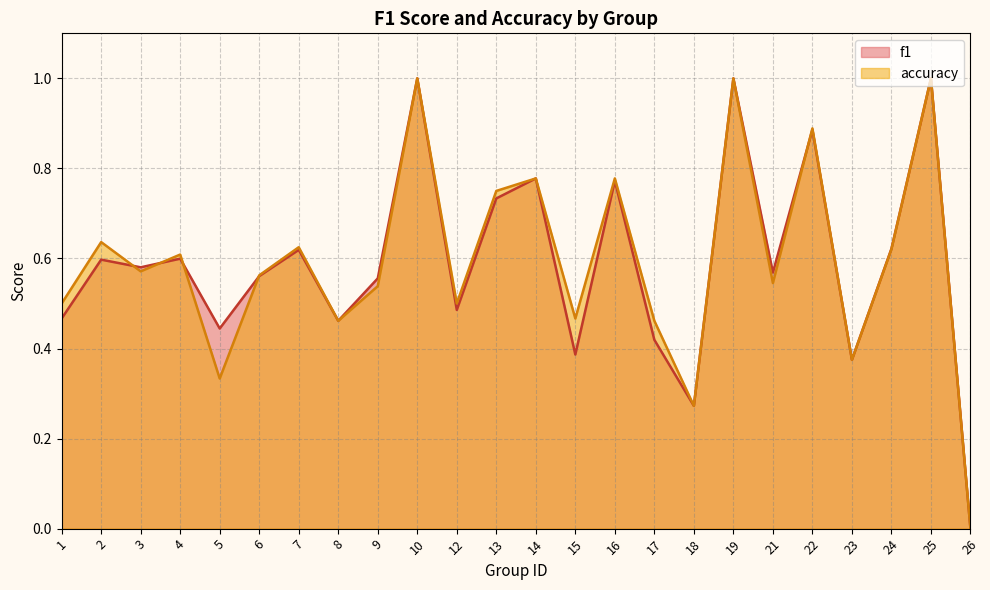

Which series has the largest range (max minus min)?

f1